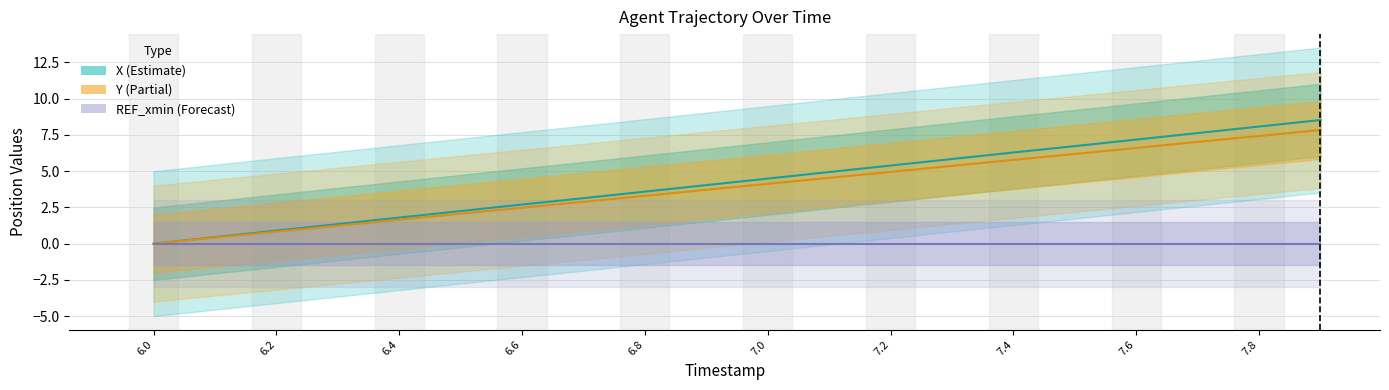

Which series has the largest total across all categories?

X